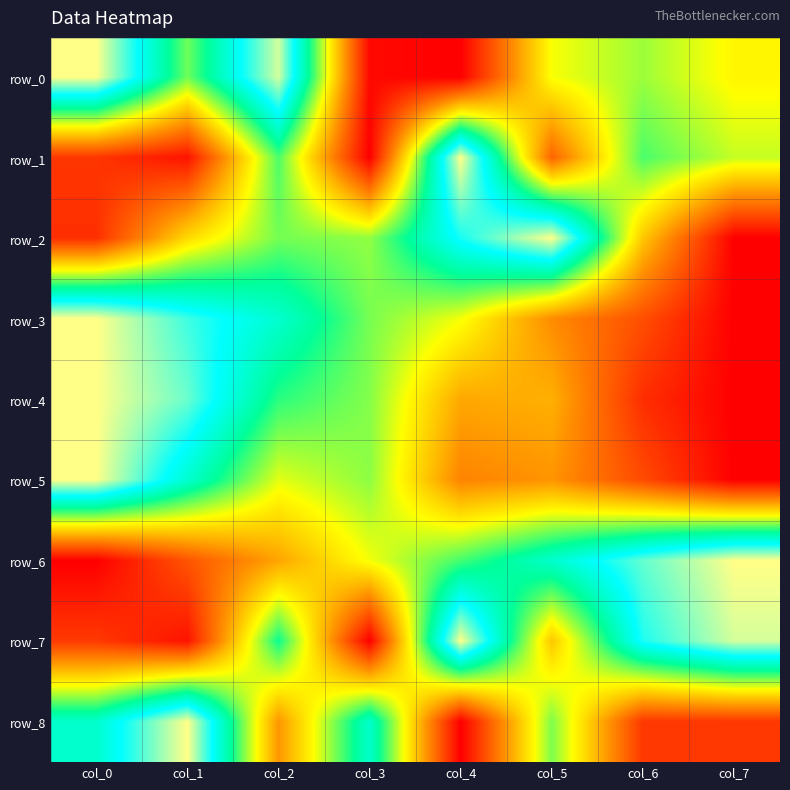

Which series changed the most between col_4 and col_7?

row_2